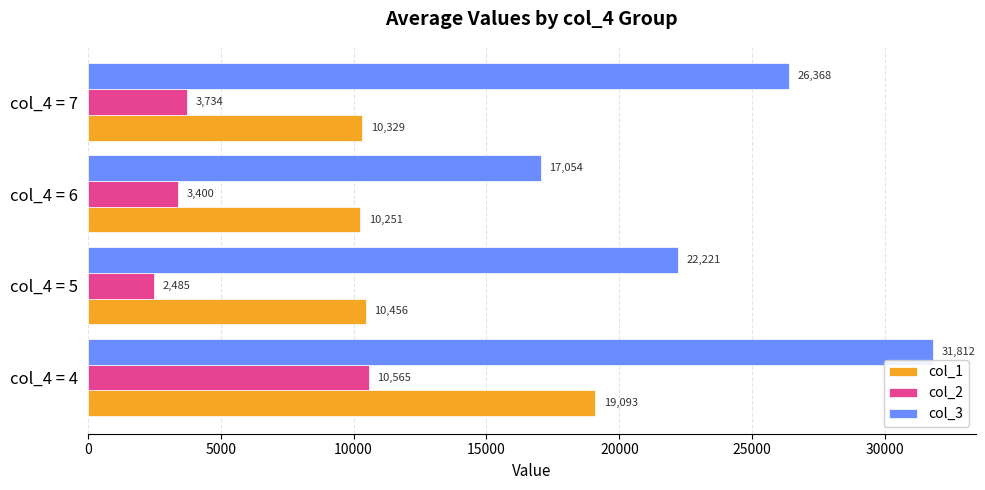

What is the minimum value shown in the chart?

2484.6